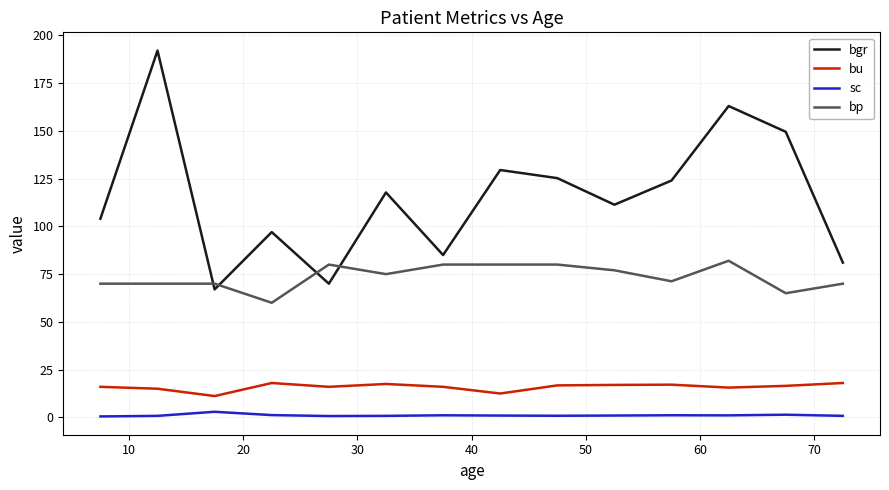

List the series in order of their peak value, lowest first.

sc, bu, bp, bgr